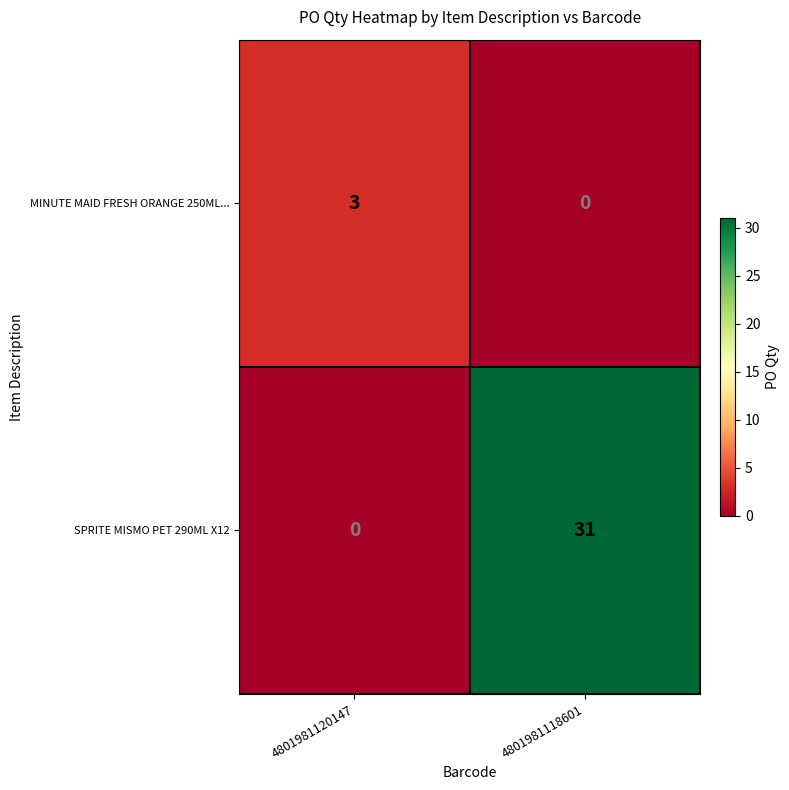

What is the difference between the maximum and minimum values in the SPRITE MISMO PET 290ML X12 series?

31